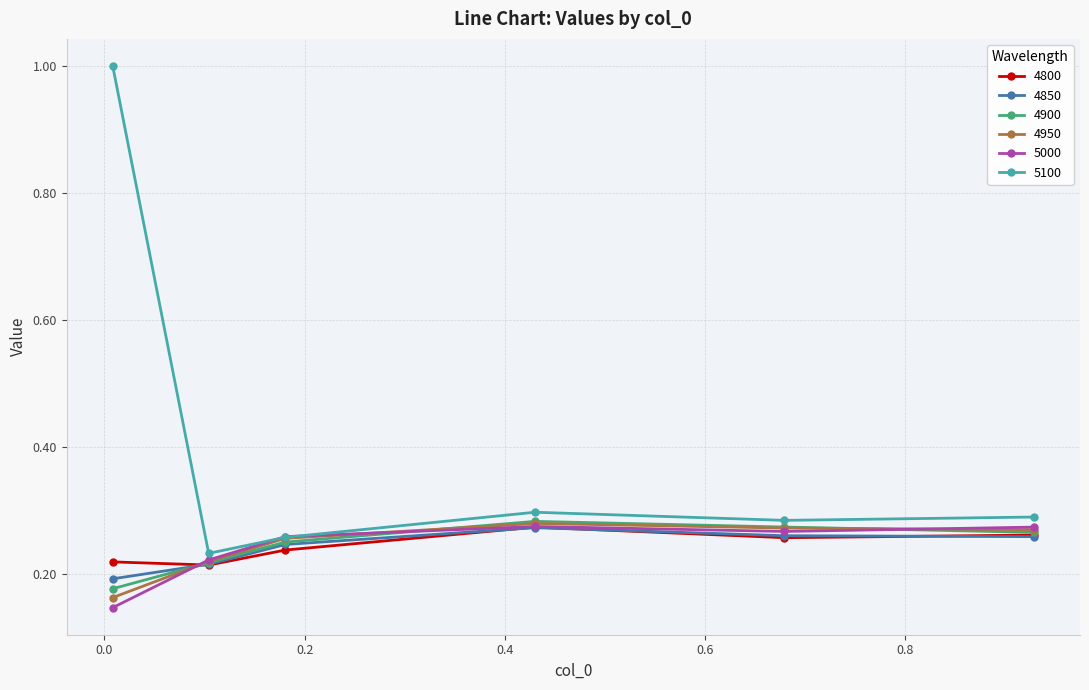

What is the maximum value shown in the chart?

1.0